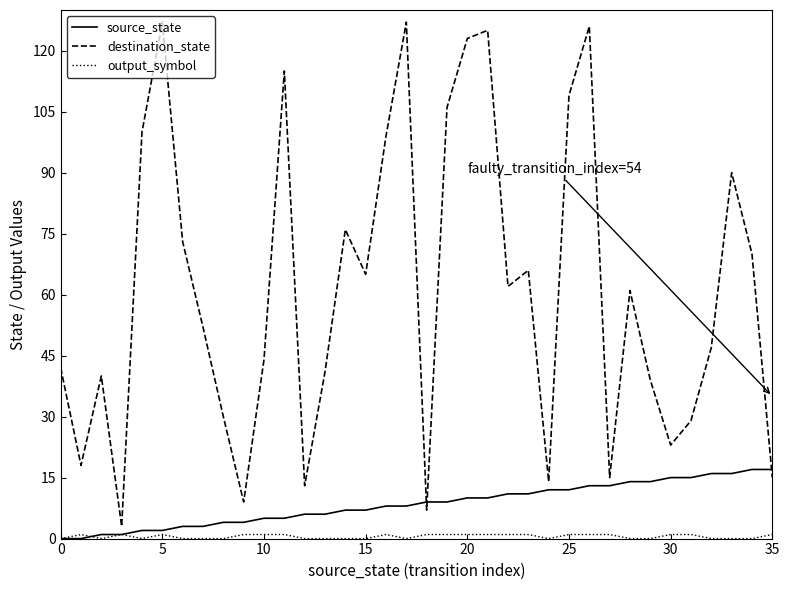

After their last crossing, which series has the higher values: destination_state or source_state?

source_state